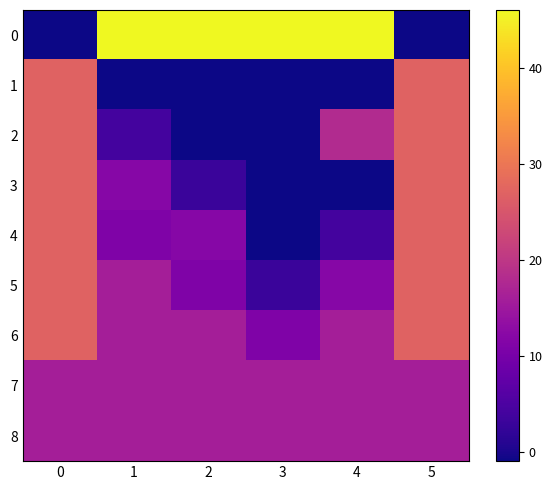

How many data points does each series have?

6